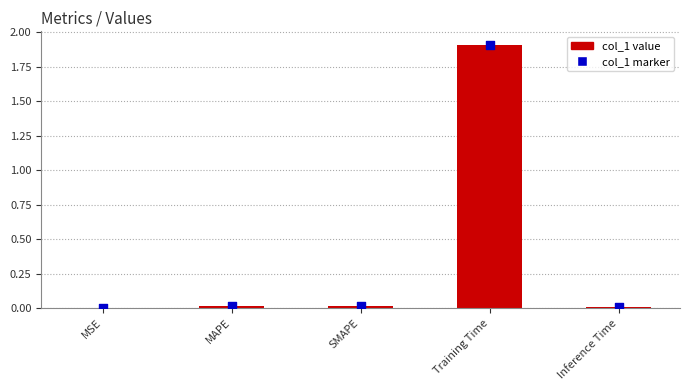

At how many categories does at least one series exceed 0?

5